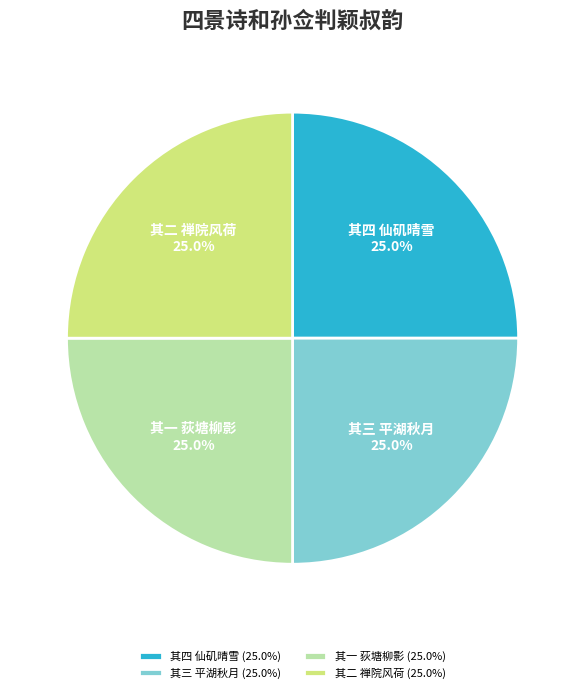

How many segments does this pie chart have?

4